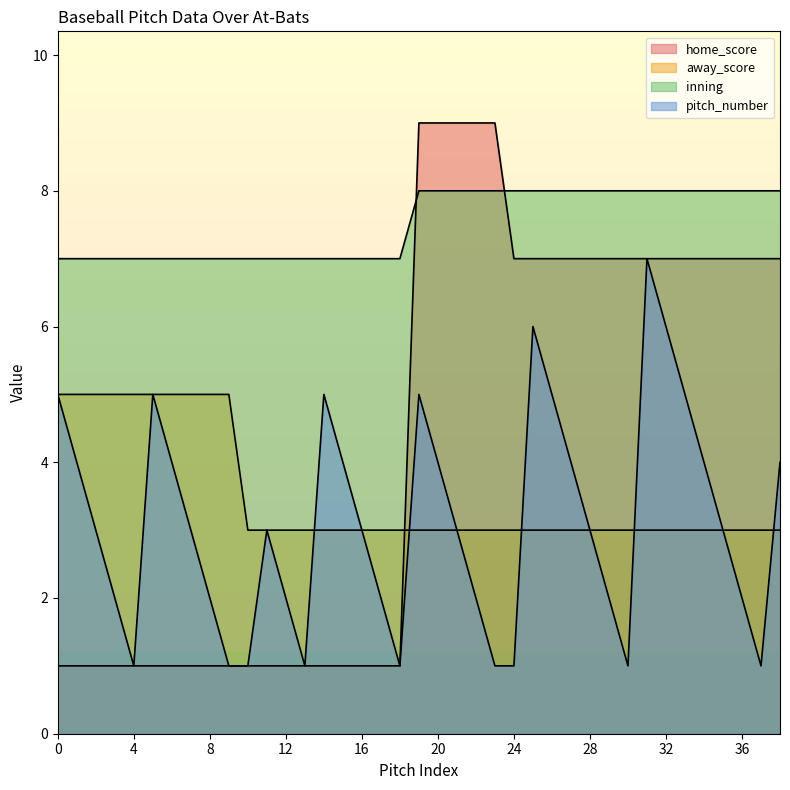

At which category does pitch_number reach its first local peak?

5